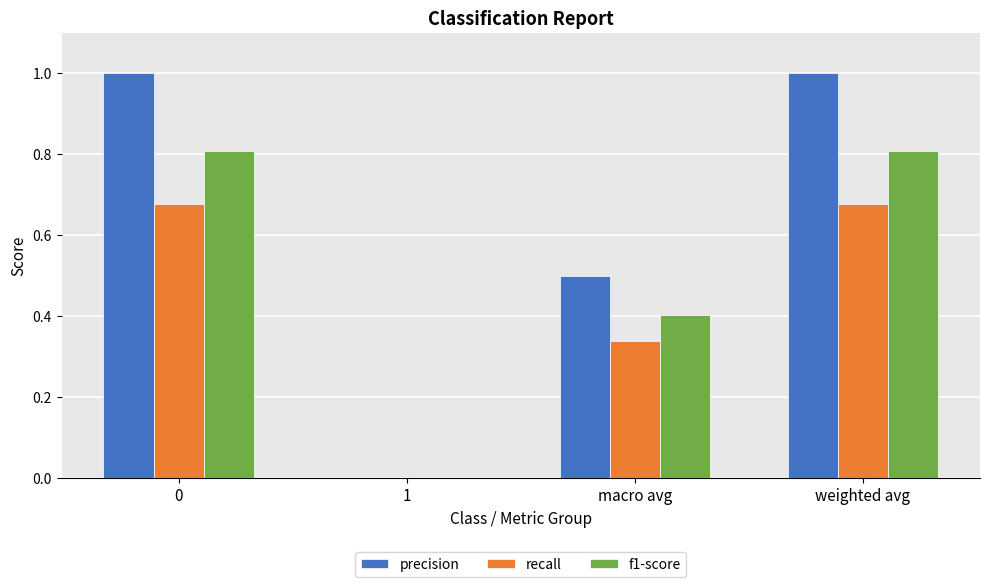

Is the value of precision at 0 greater than the value of f1-score at macro avg?

Yes